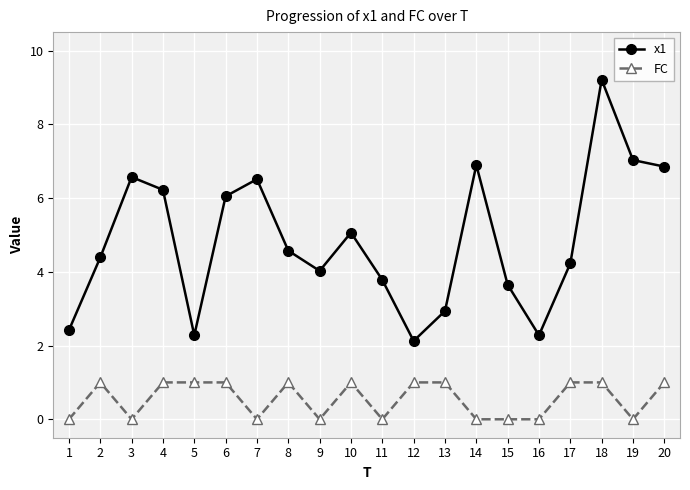

At which label does x1 first exceed 4?

2